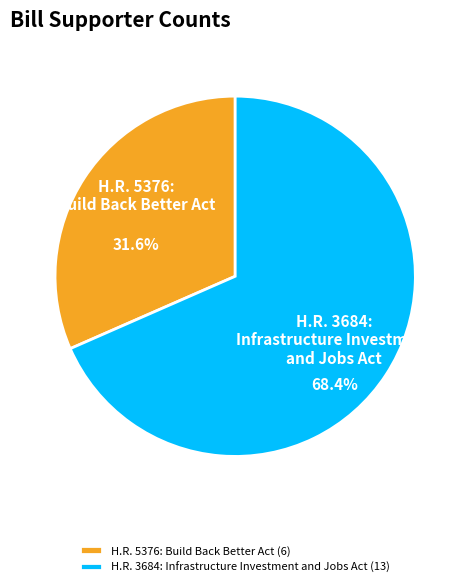

Is H.R. 5376: Build Back Better Act the majority of the pie?

No